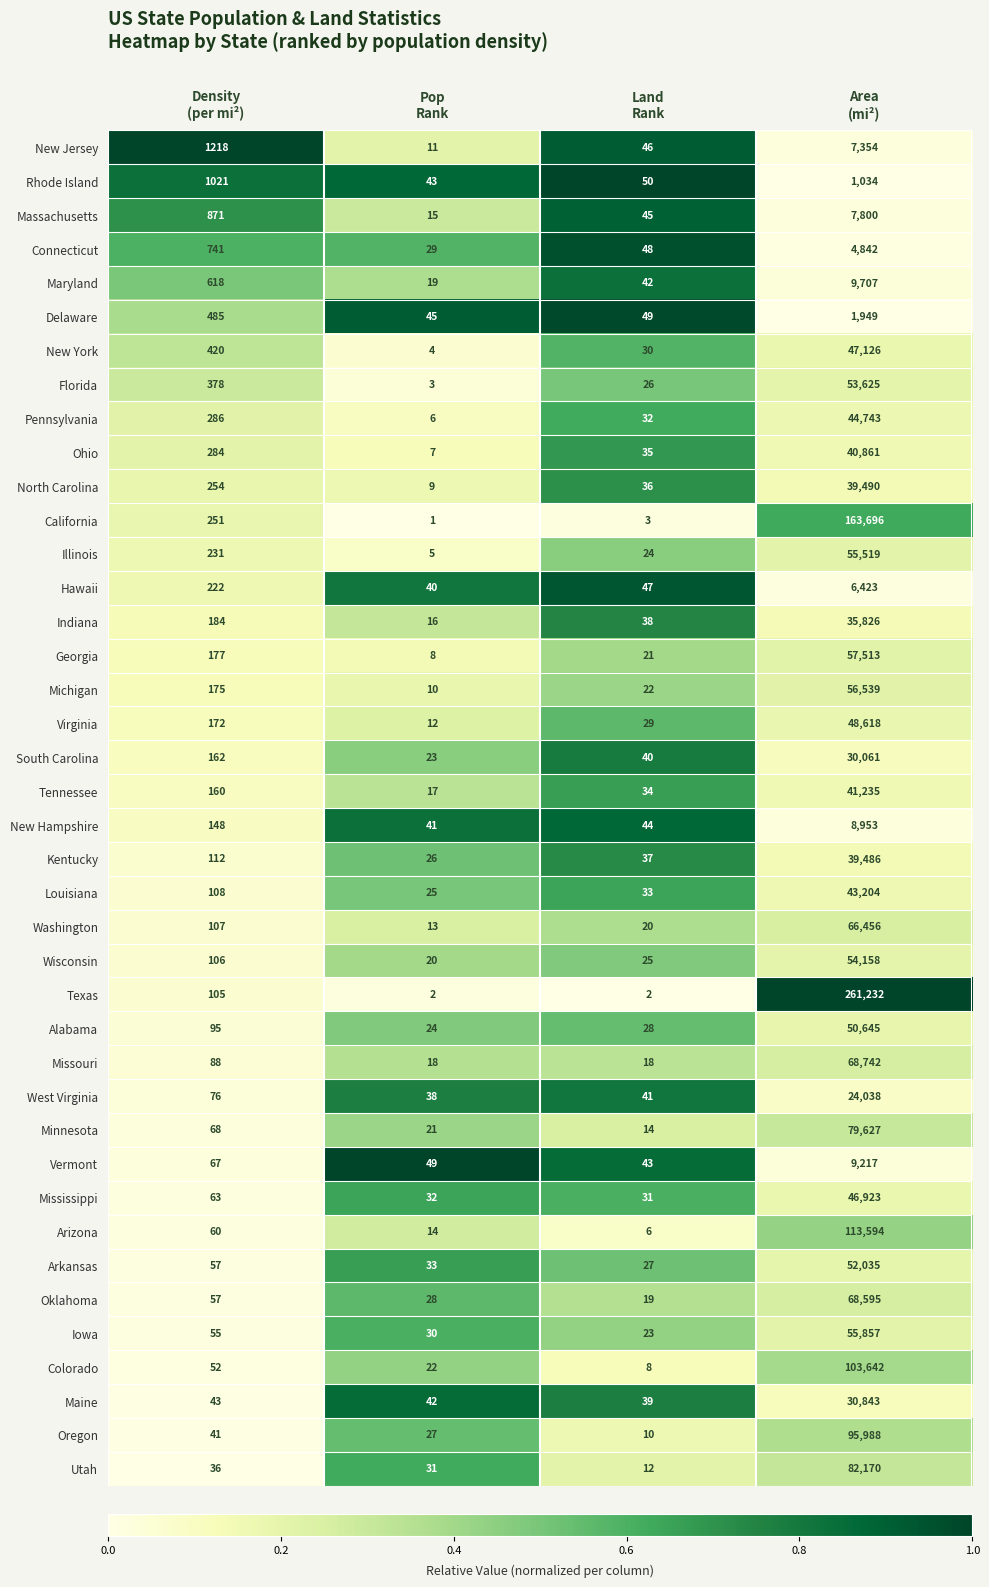

What is the spread (max minus min) of values at Land
Rank?

48